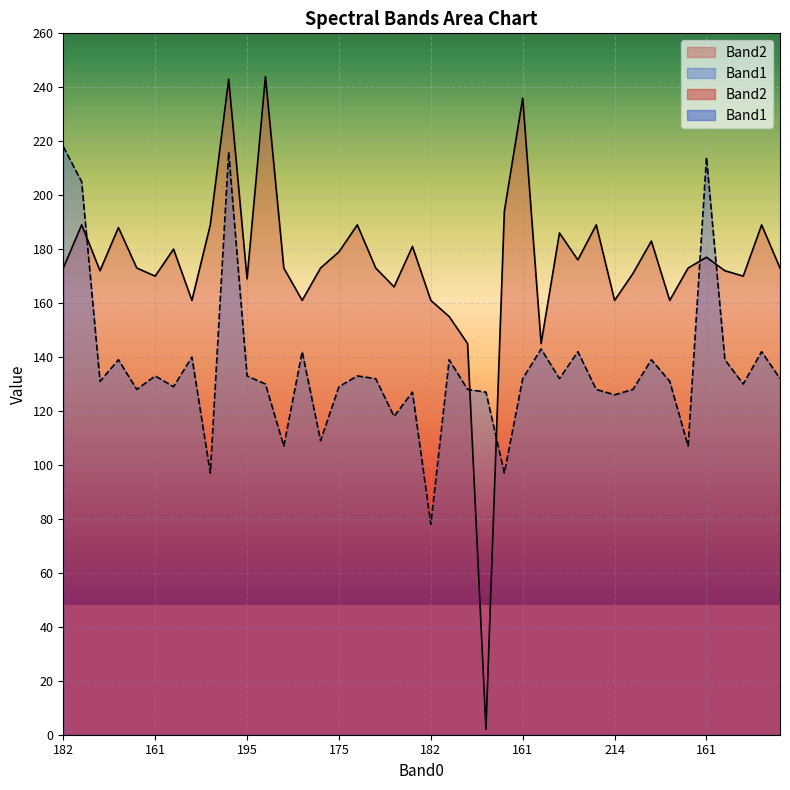

Which series has the largest range (max minus min)?

Band2